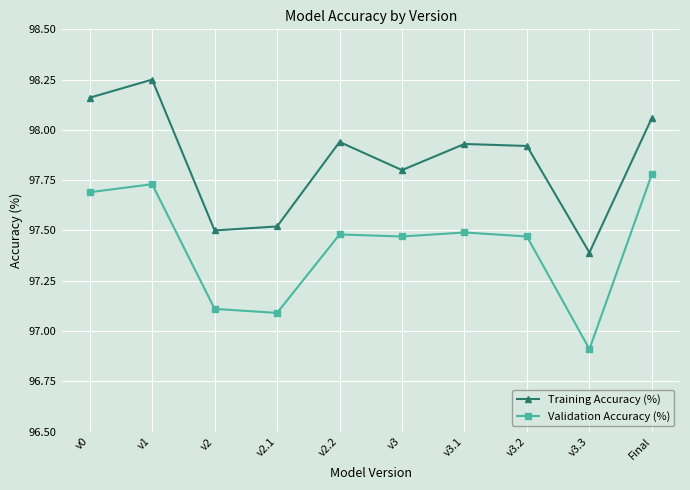

Rank the series by their average value, from lowest to highest.

Validation Accuracy (%), Training Accuracy (%)